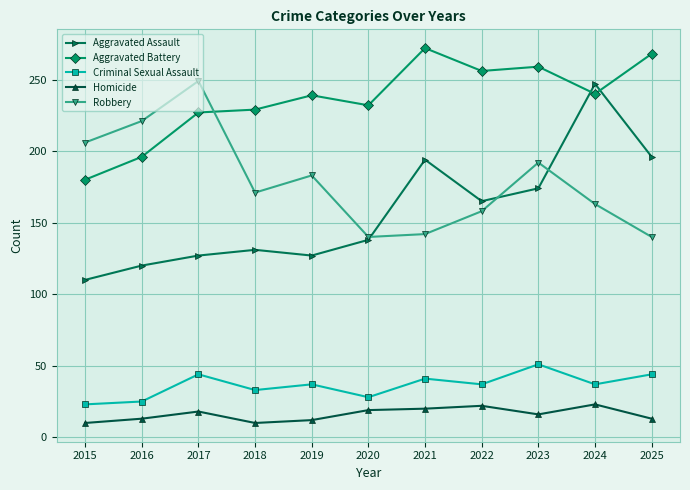

At which category is the sum across all series the highest?

2024